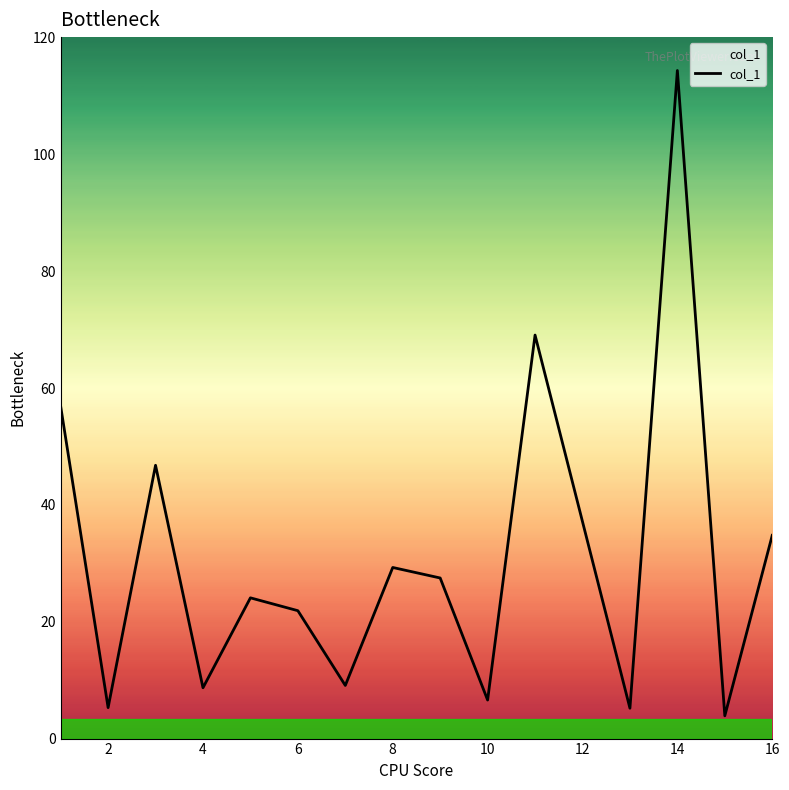

How many series are shown in this chart?

1